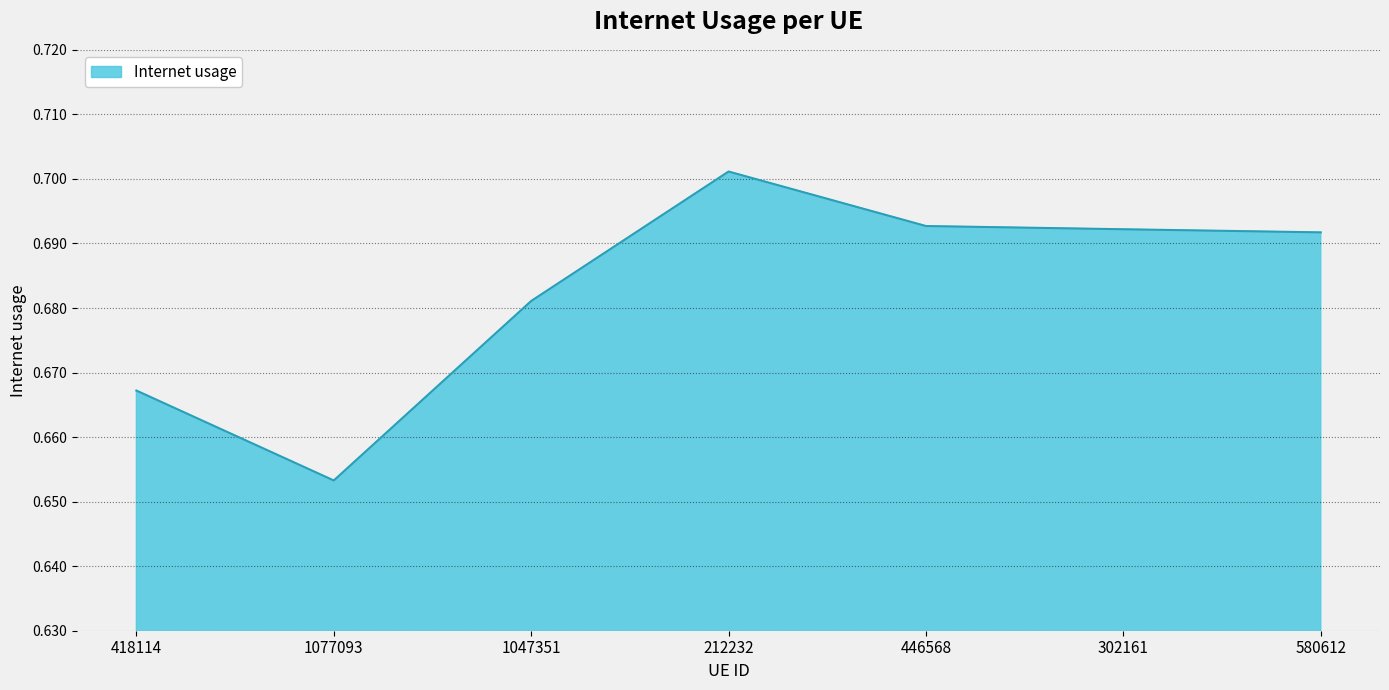

Is it true that the value at 1077093 is 0.3?

False